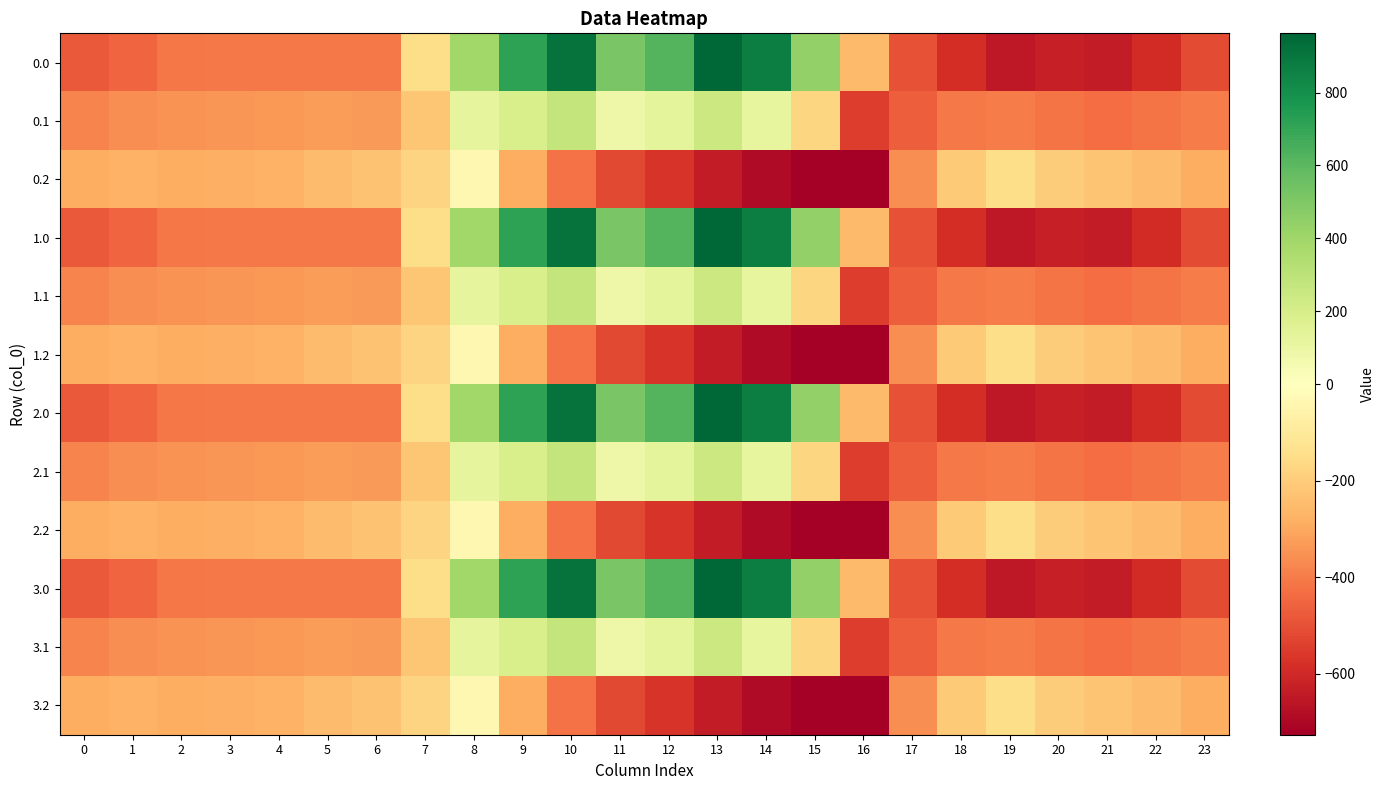

What is the difference between the highest and lowest values at 20?

430.7